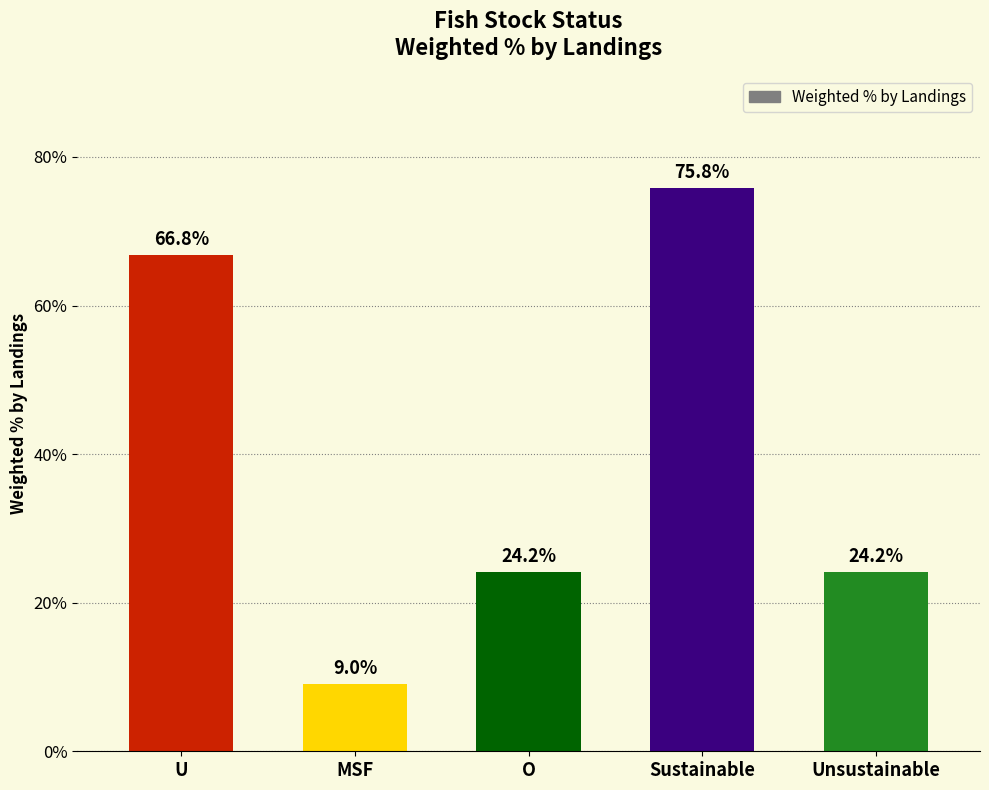

What is the difference between the second highest and minimum values?

57.8